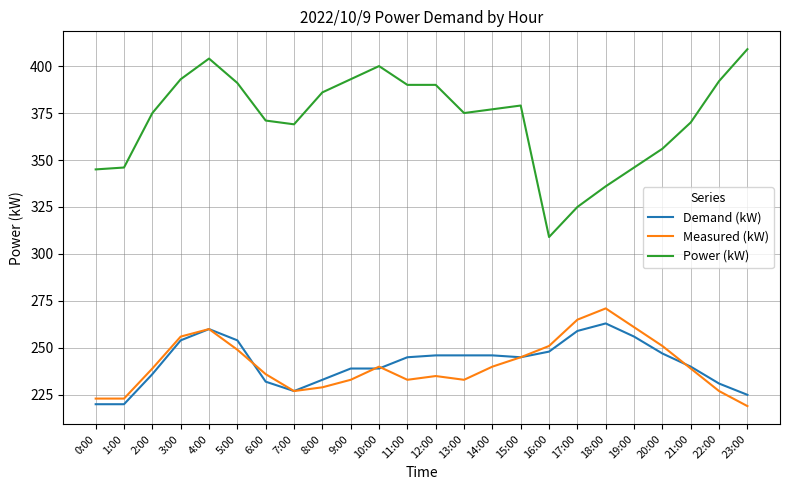

True or false: Power (kW) has a value of 177 at 5:00.

False